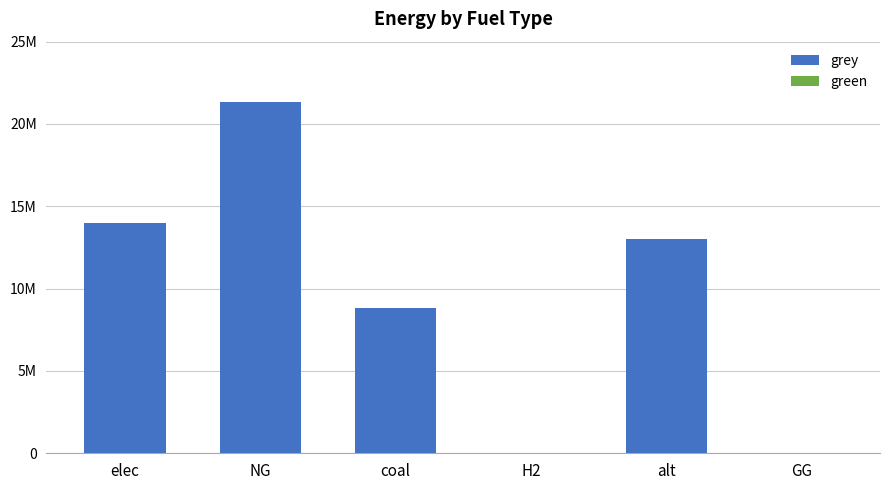

How many bars are there in total?

12